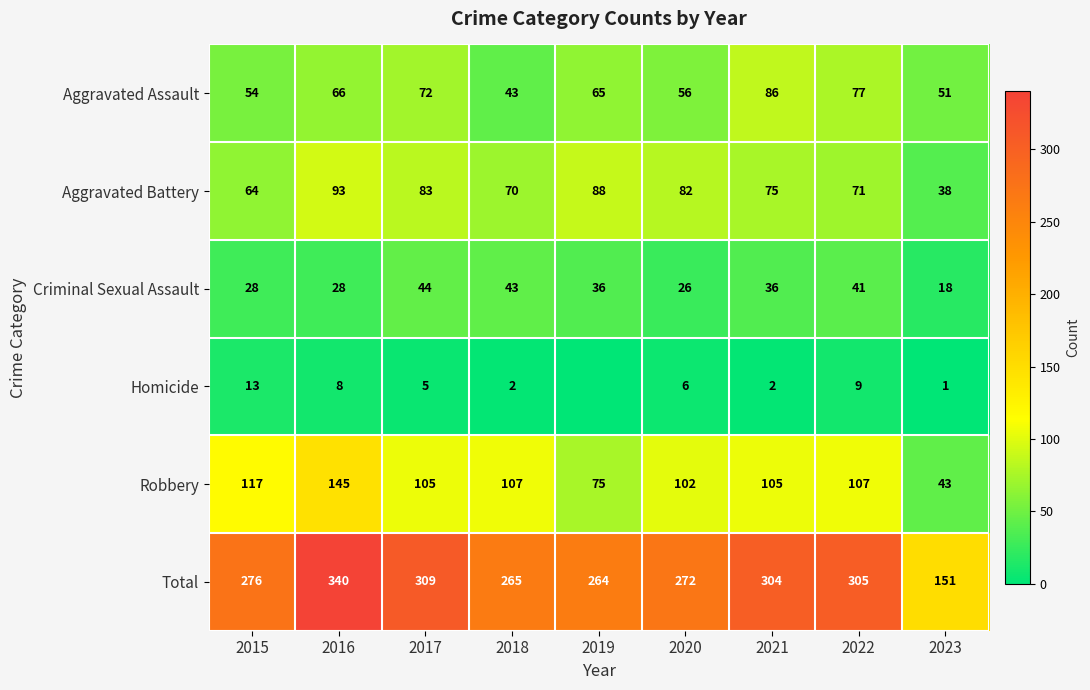

Is the value of Criminal Sexual Assault at 2015 greater than the value of Aggravated Assault at 2018?

No